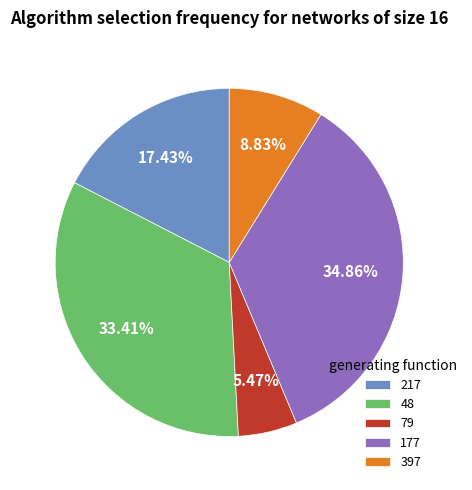

Is it true that 397 is 1% of the pie?

False